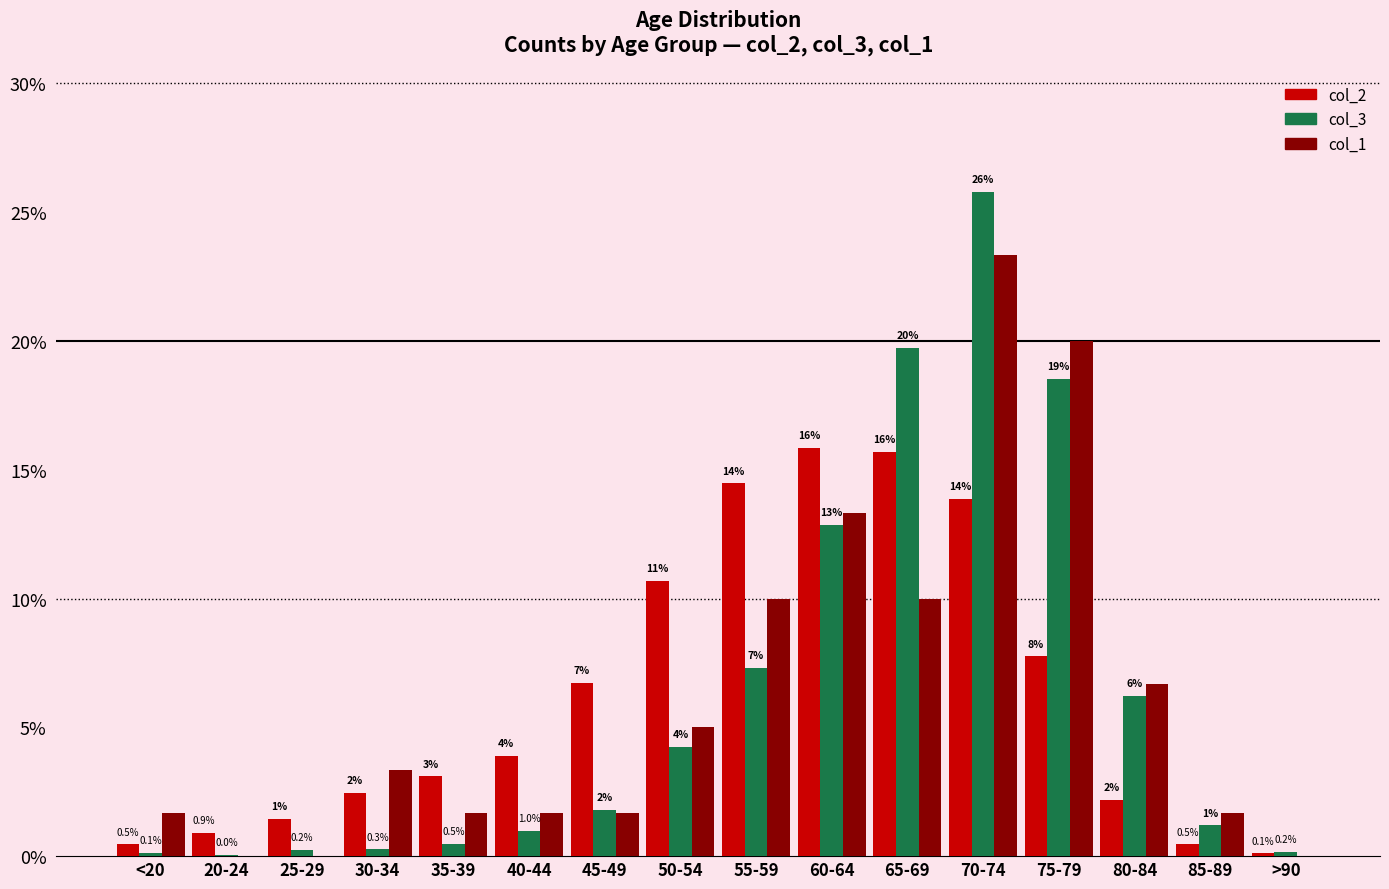

The value of col_3 at 40-44 is 1.0. True or false?

True